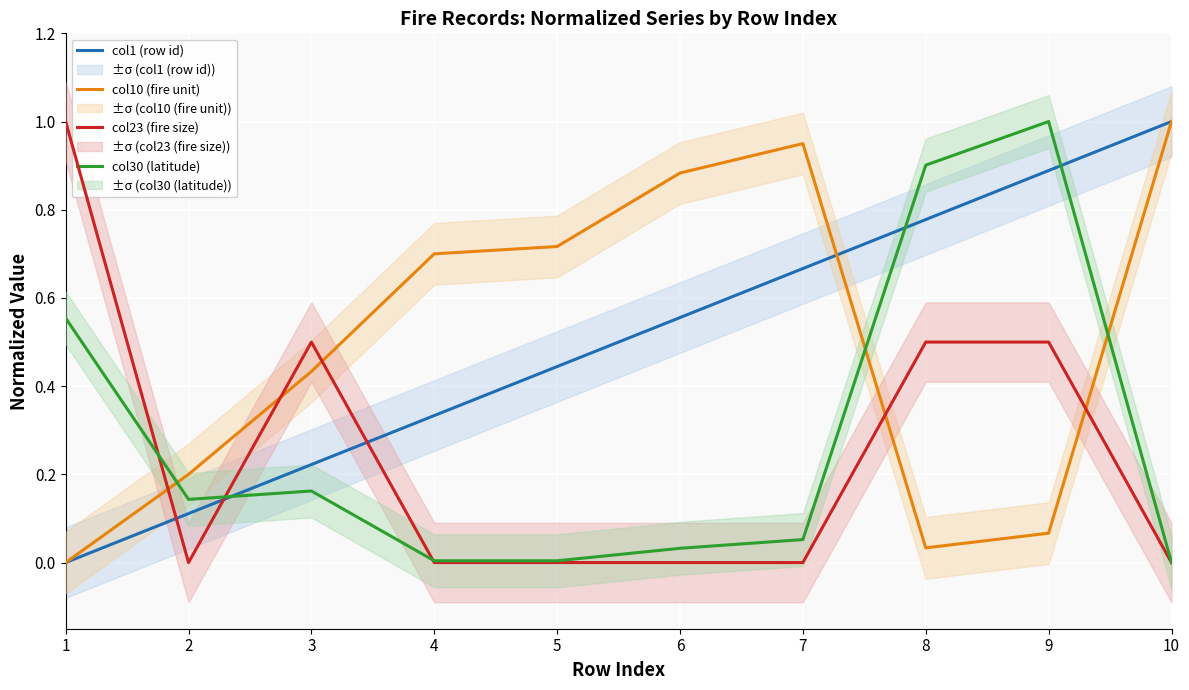

What is the spread (max minus min) of values at 9?

0.9